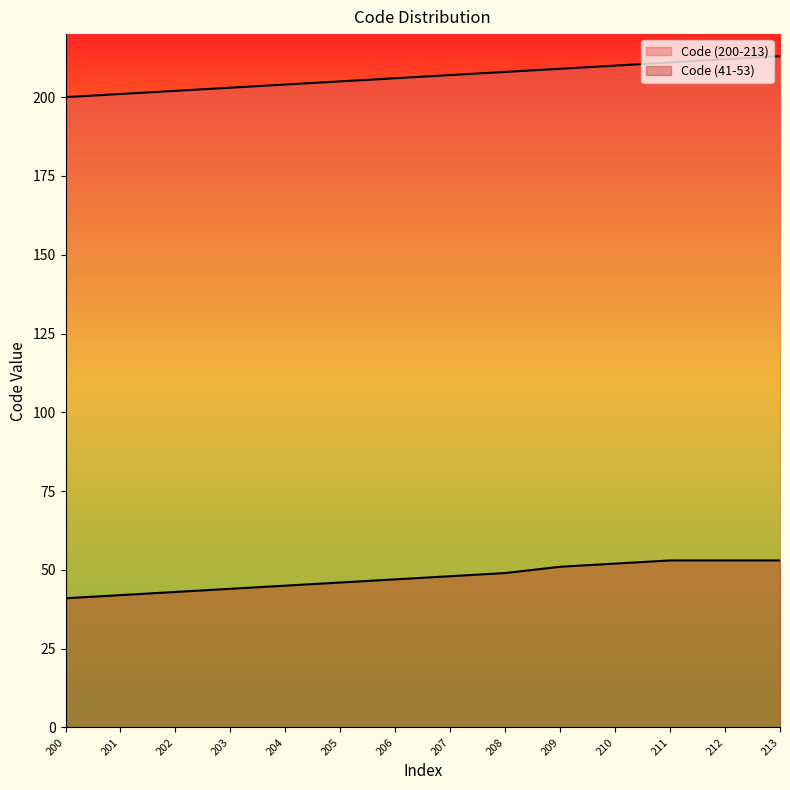

True or false: Code (200-213) has a value of 42 at 203.

False